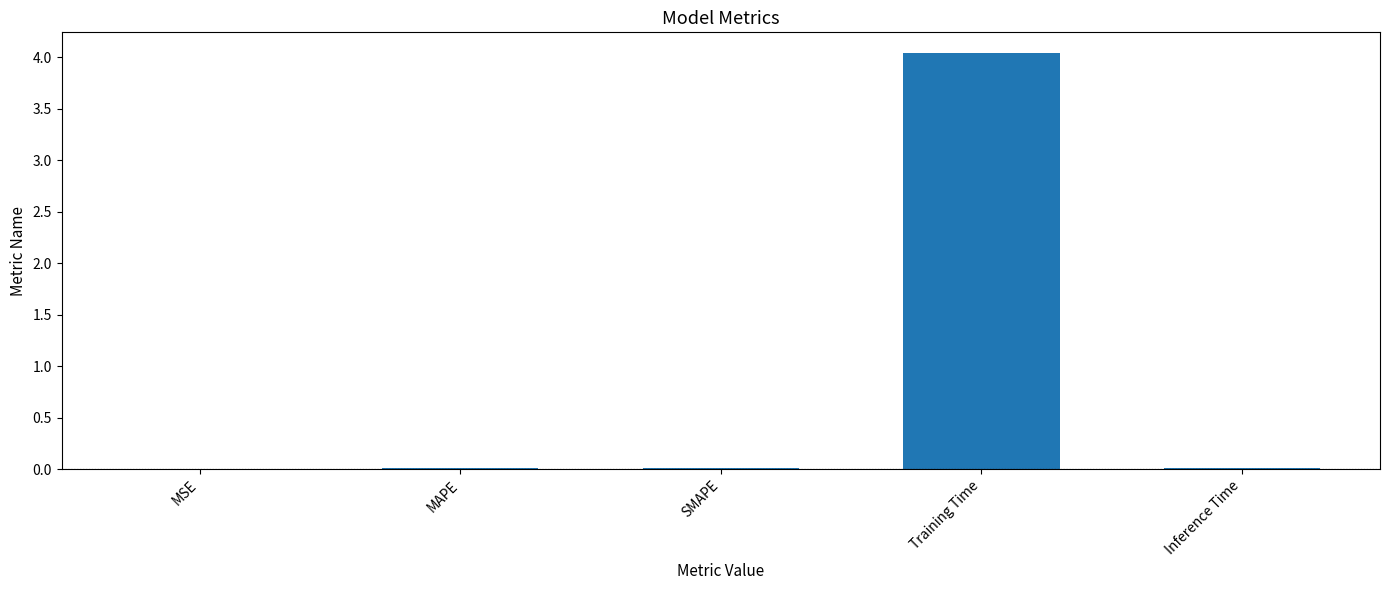

At which category does the chart reach its peak across all series?

Training Time